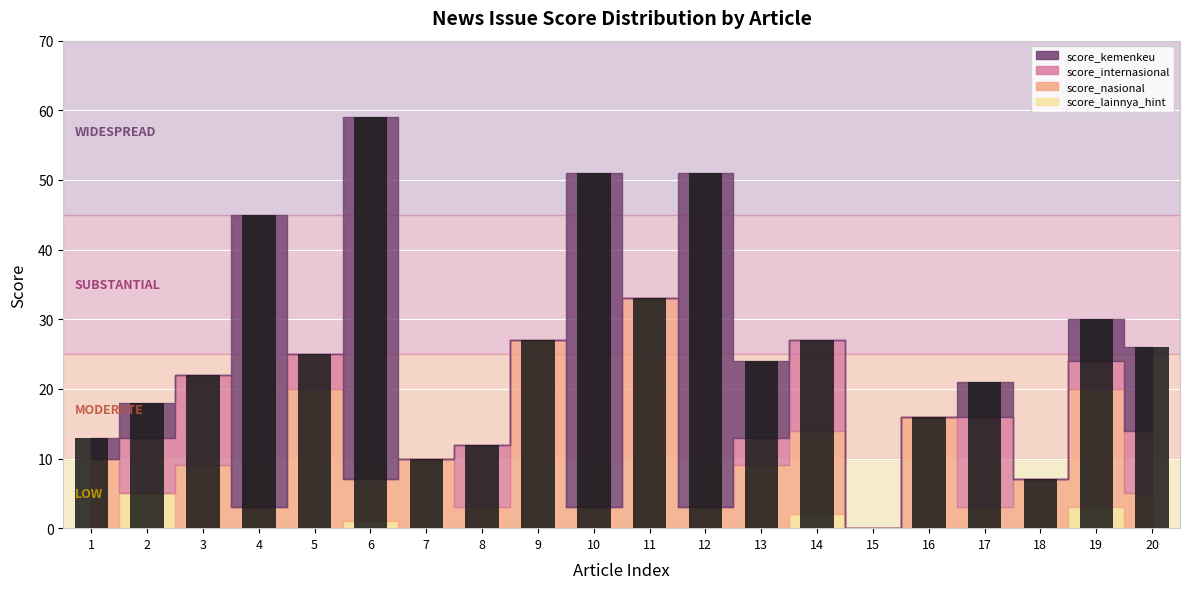

The value at 2 is 18. True or false?

True